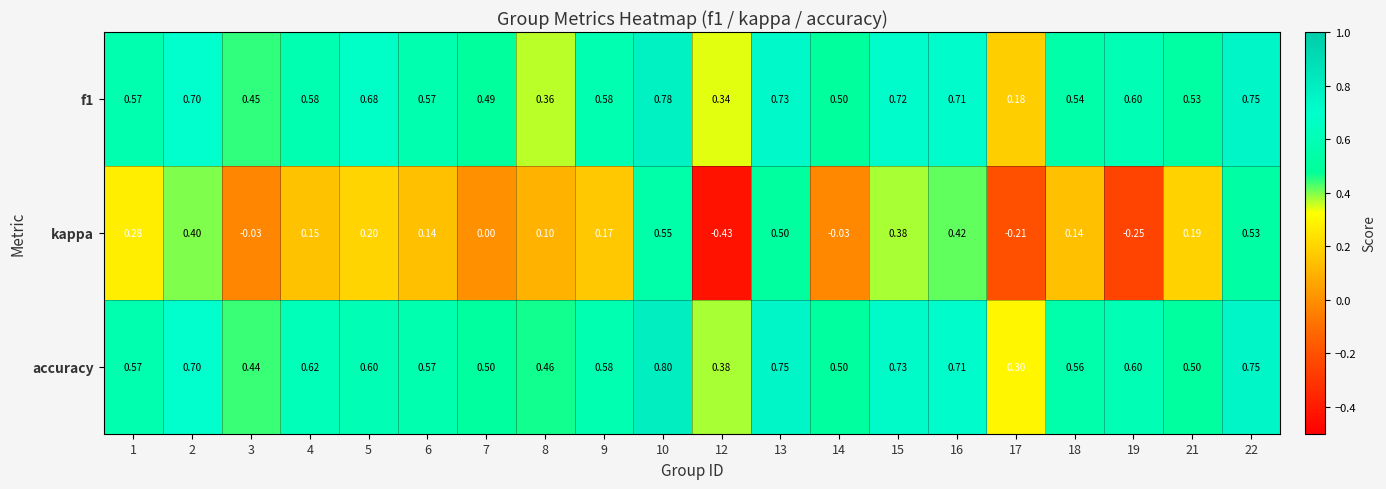

How many distinct data groups are displayed?

3